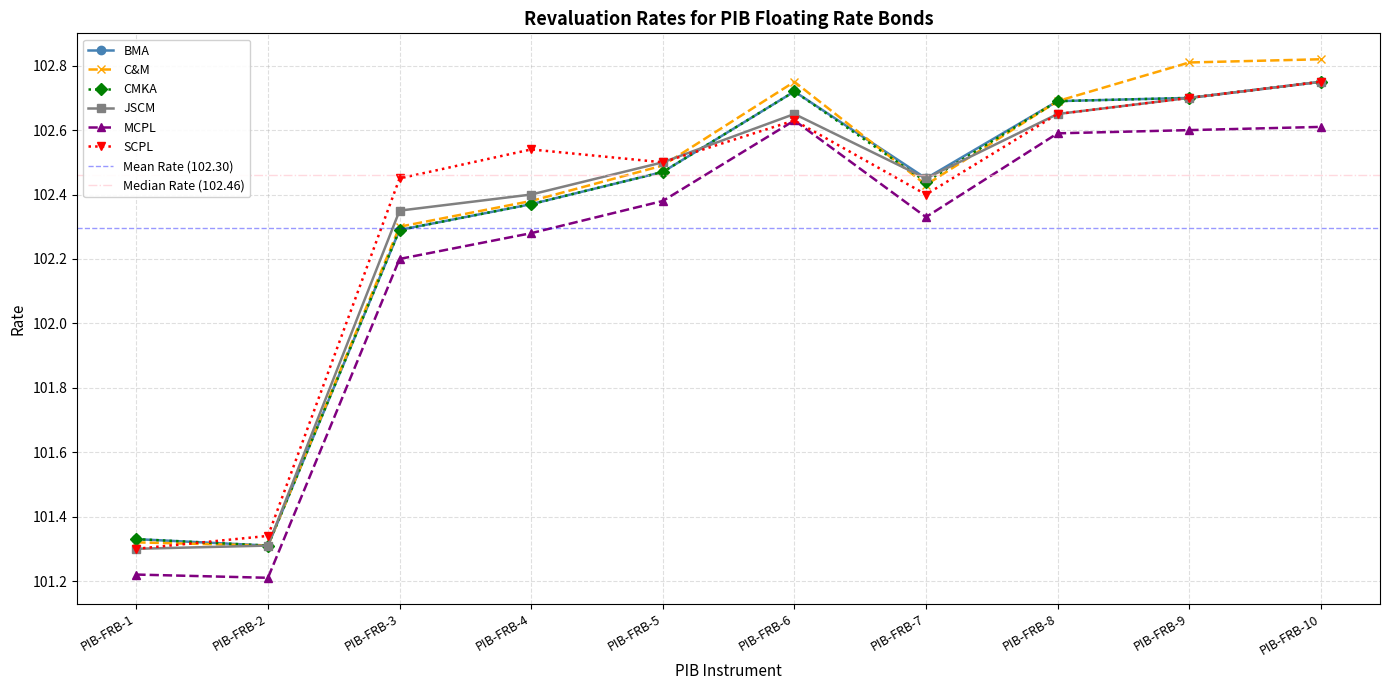

List the series in order of their peak value, lowest first.

MCPL, BMA, CMKA, JSCM, SCPL, C&M